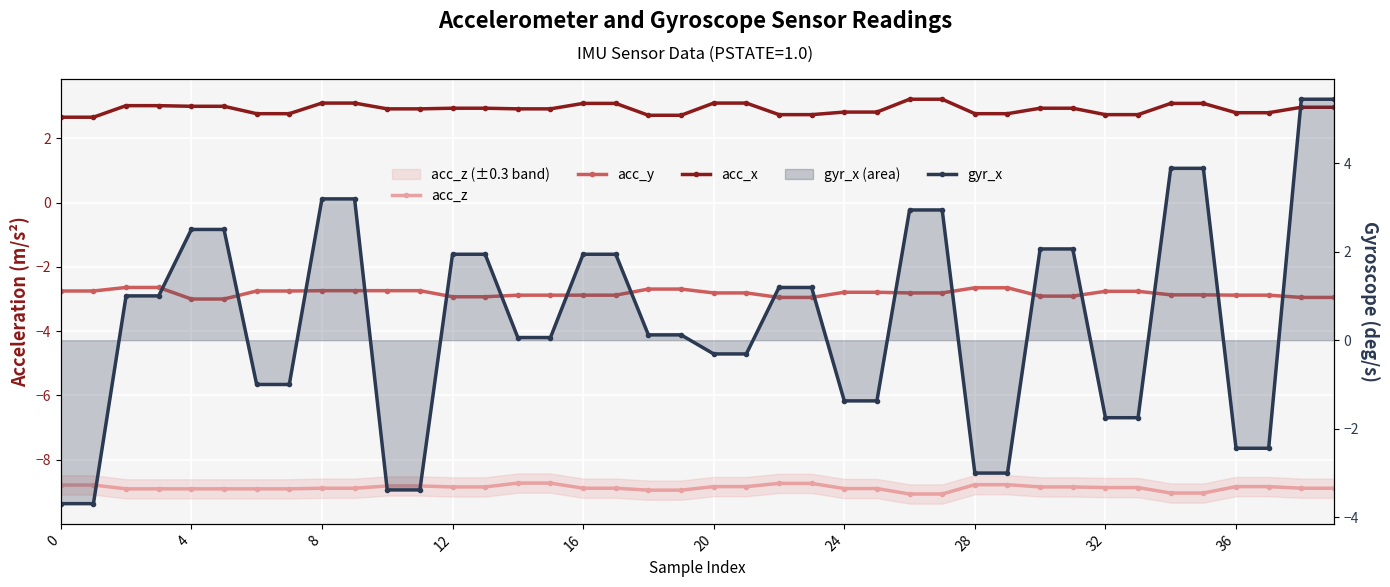

The acc_x series shows 4.8 at 31. True or false?

False